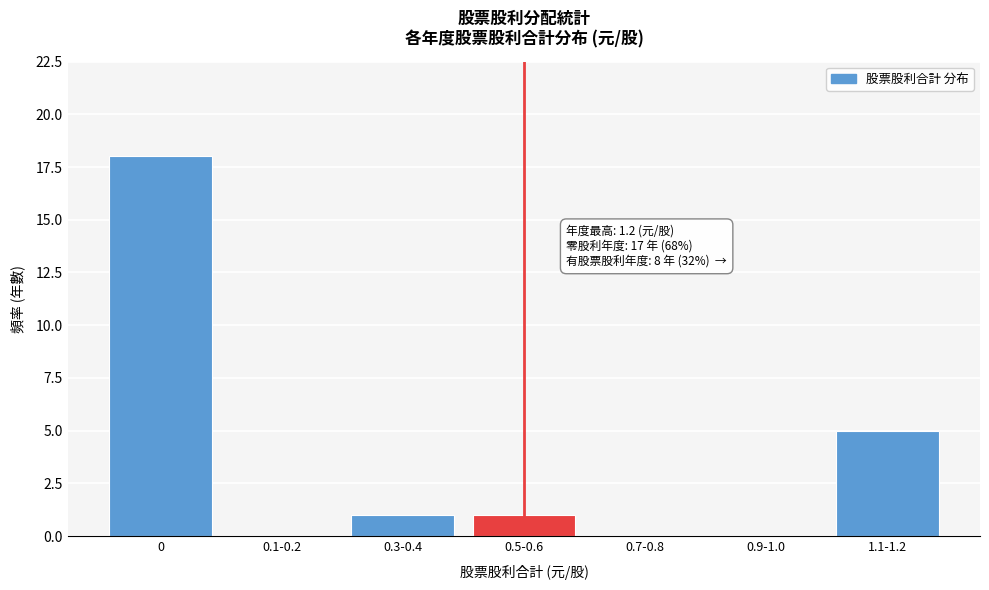

Reading left to right, what are all the values shown in this chart?

0=18	0.1-0.2=0	0.3-0.4=1	0.5-0.6=1	0.7-0.8=0	0.9-1.0=0	1.1-1.2=5